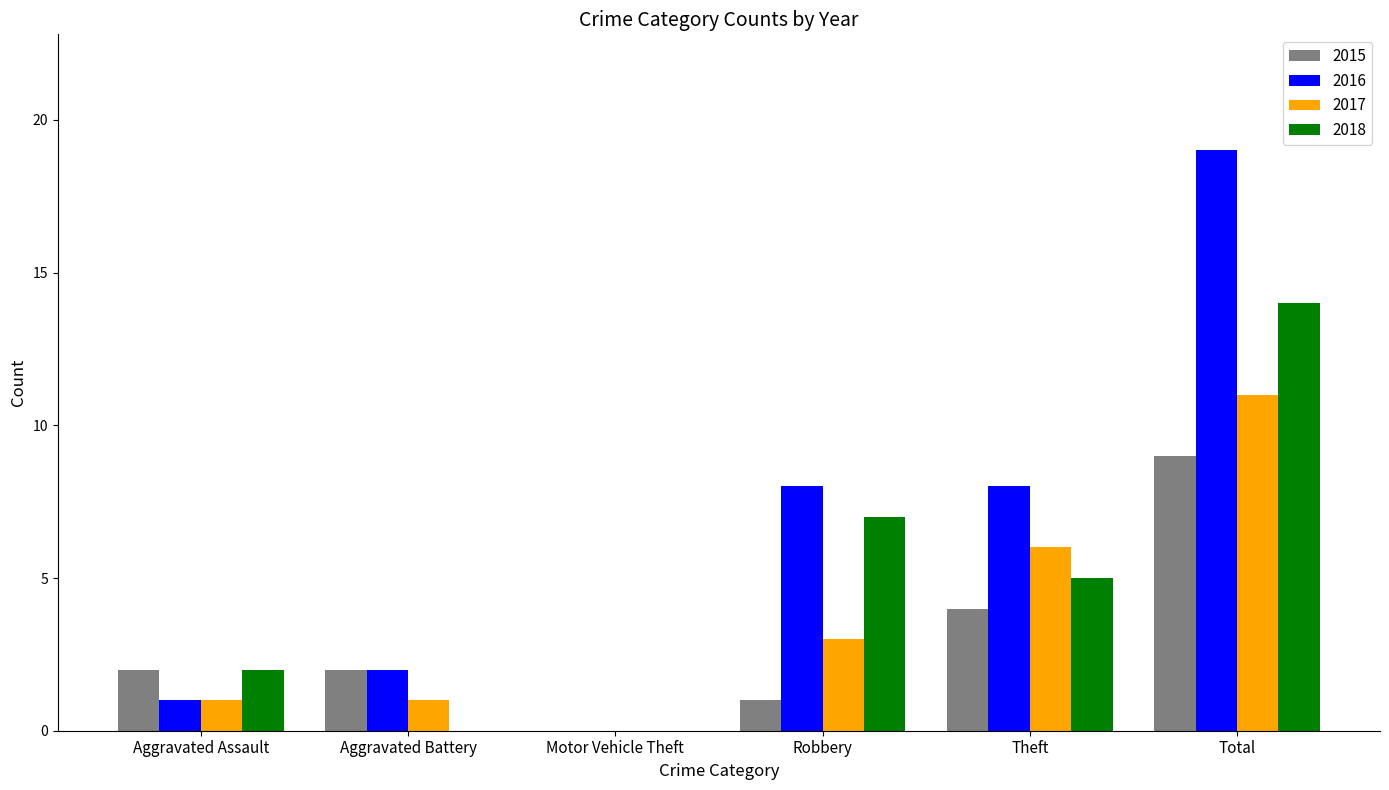

Reading left to right, what are all the values shown in this chart?

2015: 2	2	0	1	4	9
2016: 1	2	0	8	8	19
2017: 1	1	0	3	6	11
2018: 2	0	0	7	5	14